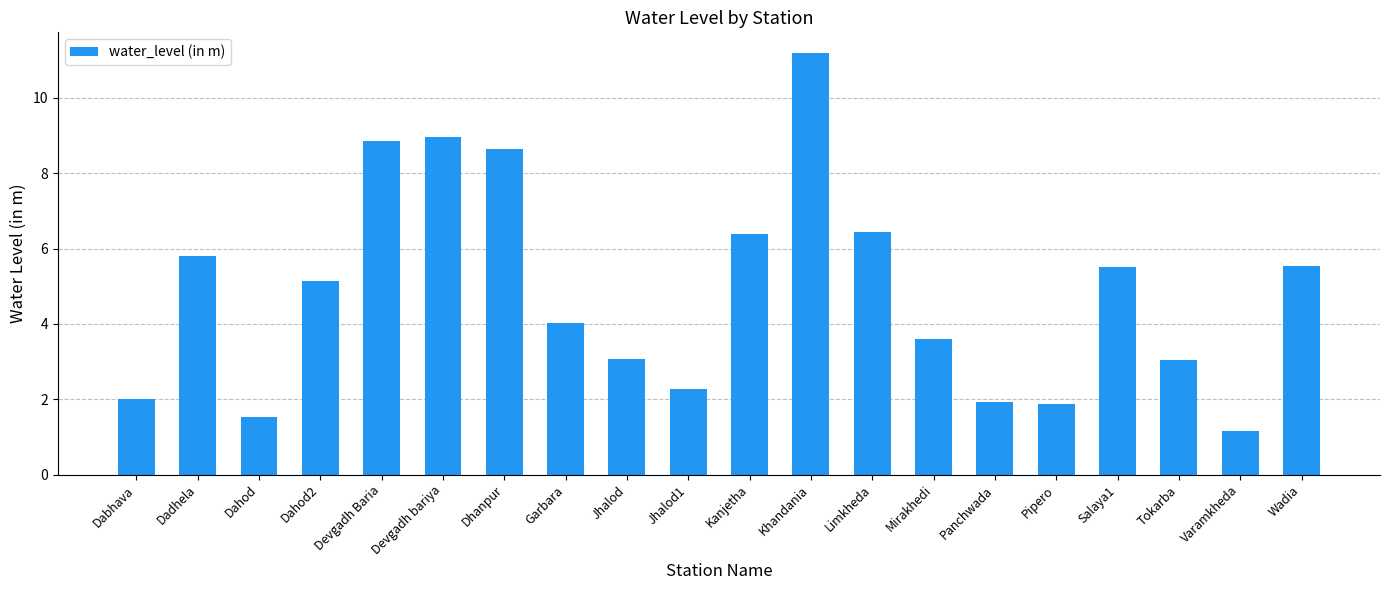

What is the change in value from Dahod2 to Devgadh Baria?

+3.7